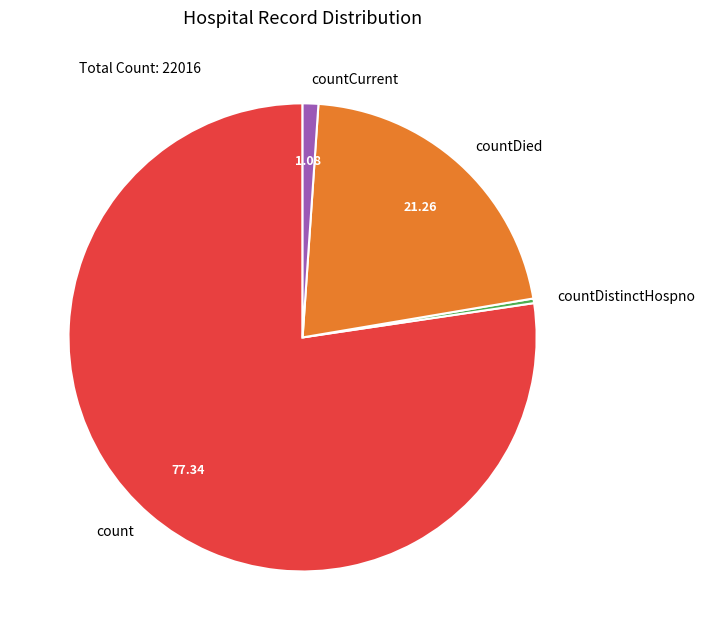

Rank the categories by value from highest to lowest.

count, countDied, countCurrent, countDistinctHospno